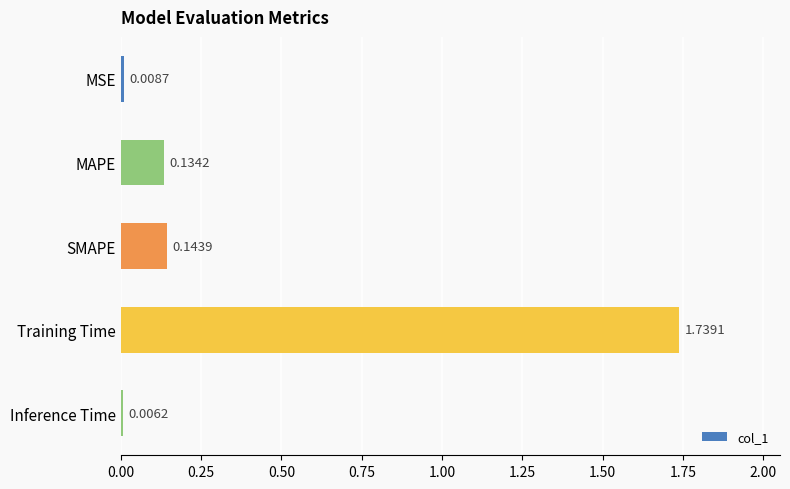

What is the label of the 2nd bar from the bottom?

Training Time